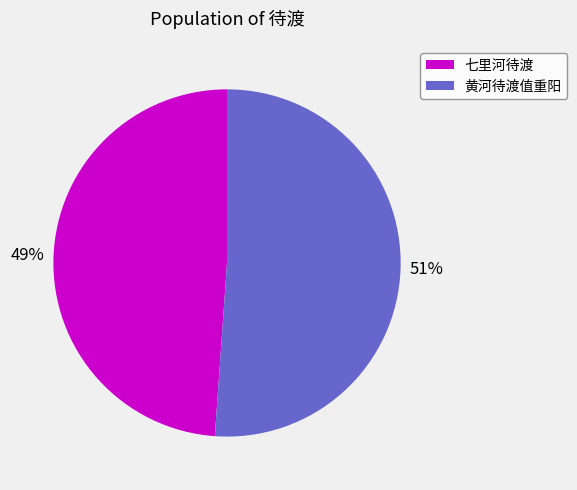

Does 七里河待渡 account for over 50% of the chart?

No